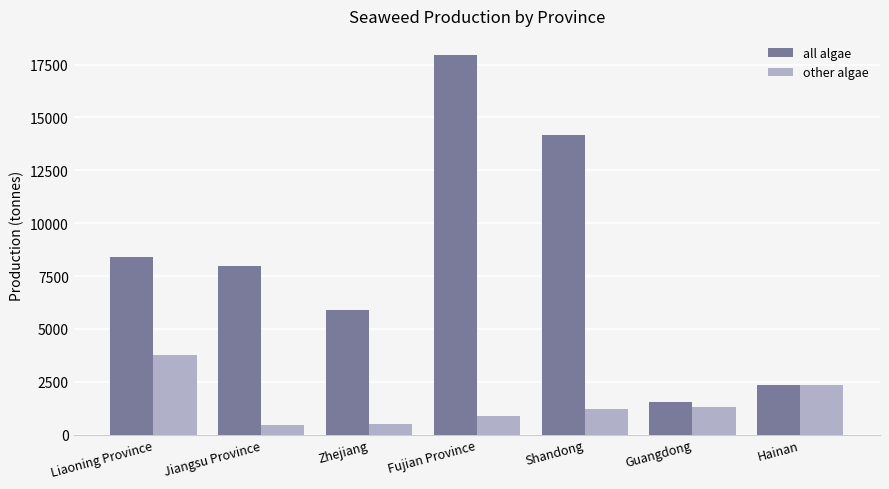

Which series has the widest spread of values?

all algae